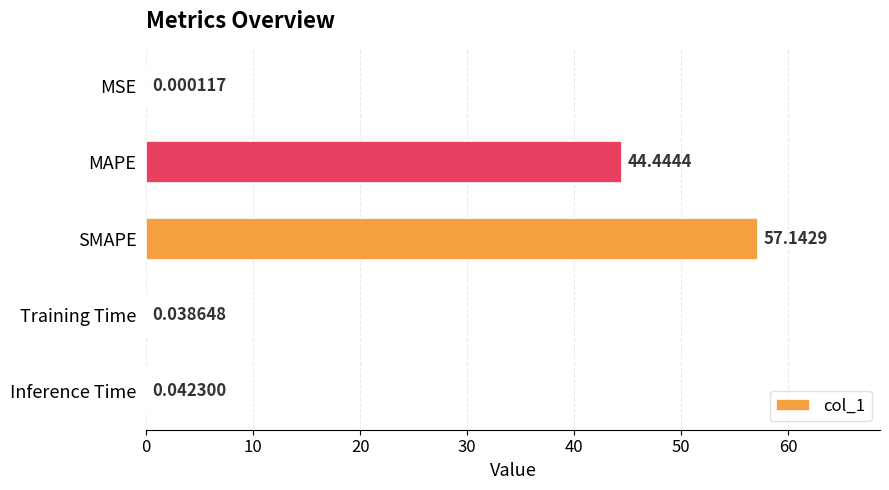

Between Training Time and MAPE, which is larger?

MAPE